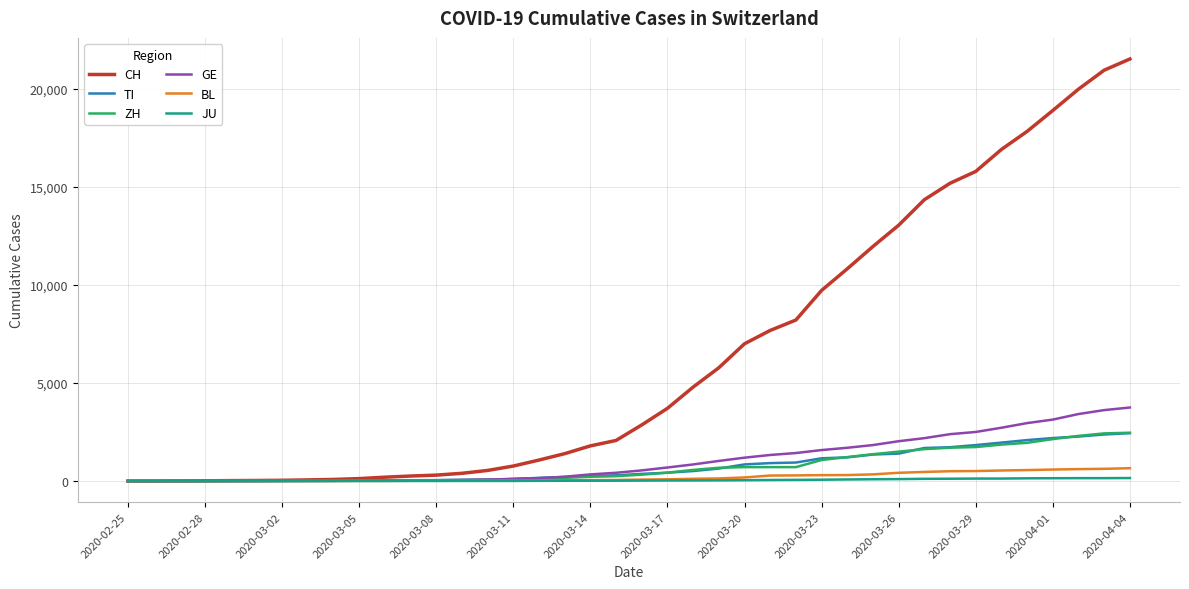

What is the highest value of the BL series?

656